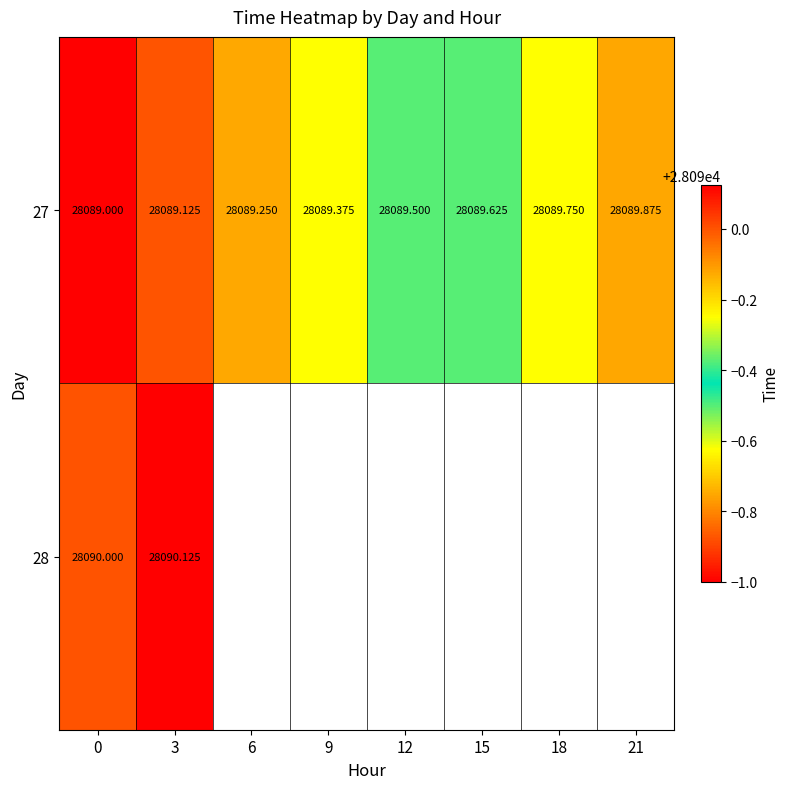

How many values in the 27 series exceed 28089?

7